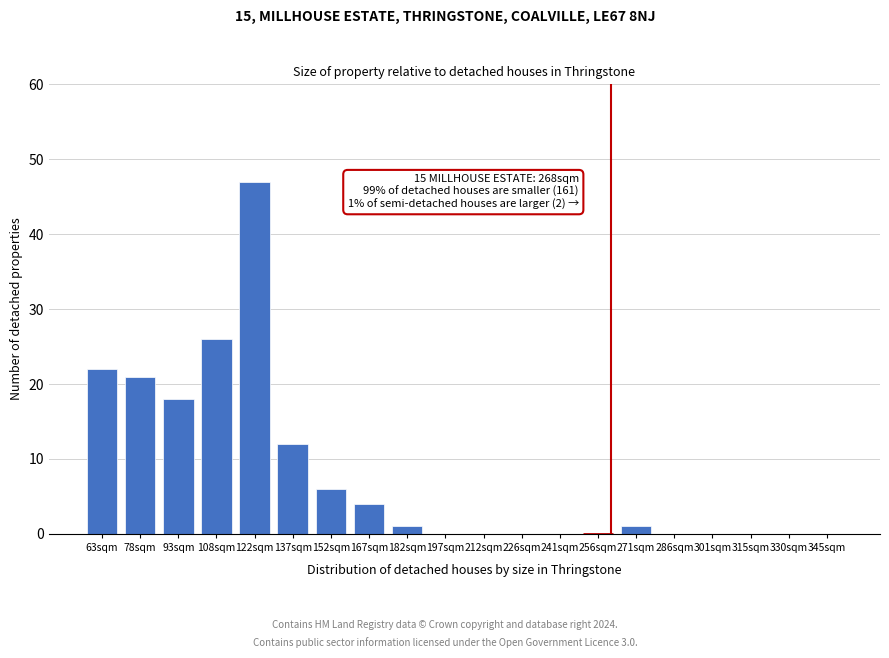

Reading right to left, transcribe all the data shown in this chart.

345sqm=0	330sqm=0	315sqm=0	301sqm=0	286sqm=0	271sqm=1	256sqm=0	241sqm=0	226sqm=0	212sqm=0	197sqm=0	182sqm=1	167sqm=4	152sqm=6	137sqm=12	122sqm=47	108sqm=26	93sqm=18	78sqm=21	63sqm=22